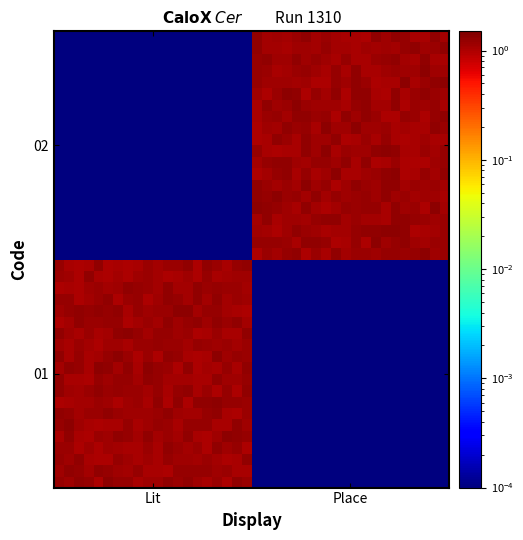

At how many categories does at least one series exceed 0?

40